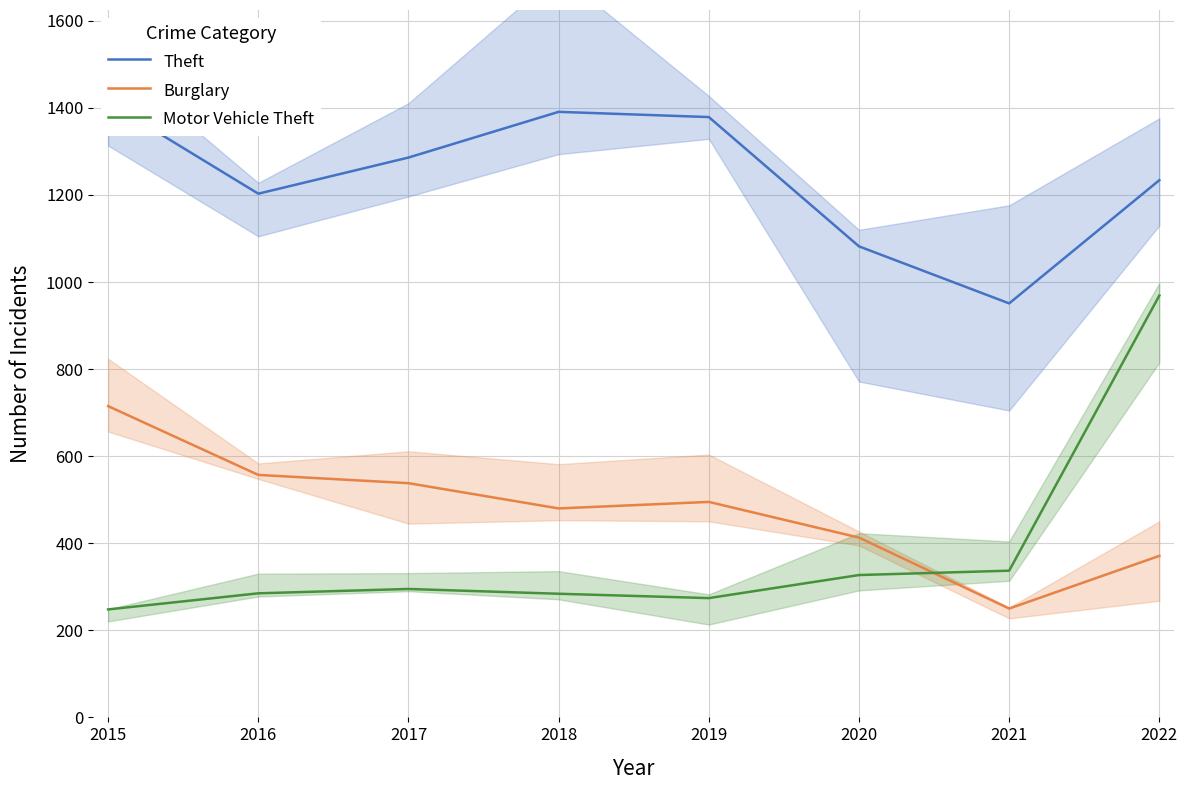

Reading right to left, extract all data points from this chart.

Theft: 1234	951	1082	1379	1391	1286	1203	1413
Burglary: 371	250	413	495	480	538	557	715
Motor Vehicle Theft: 969	337	327	274	284	295	285	248